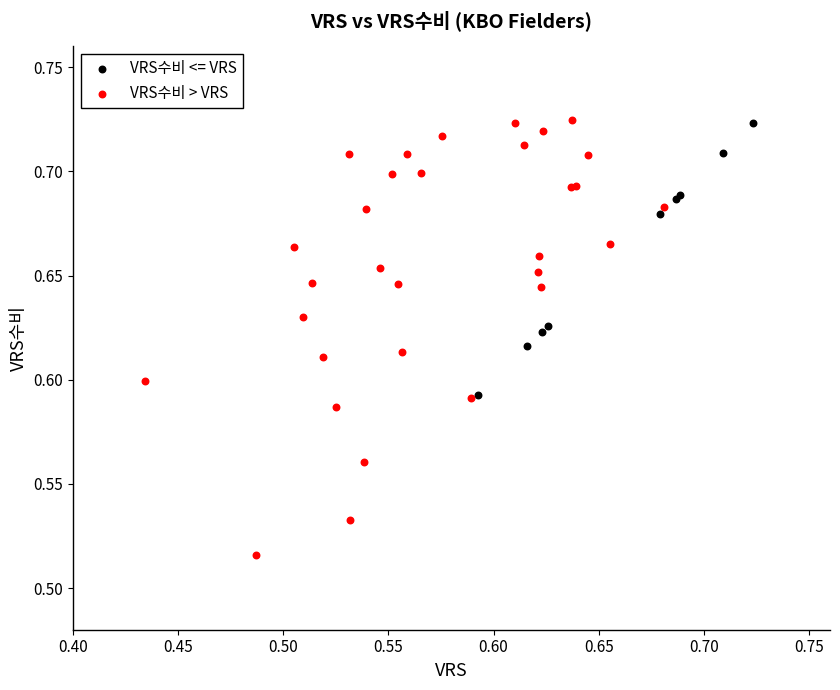

Which series has the widest spread of Y values?

VRS수비 > VRS